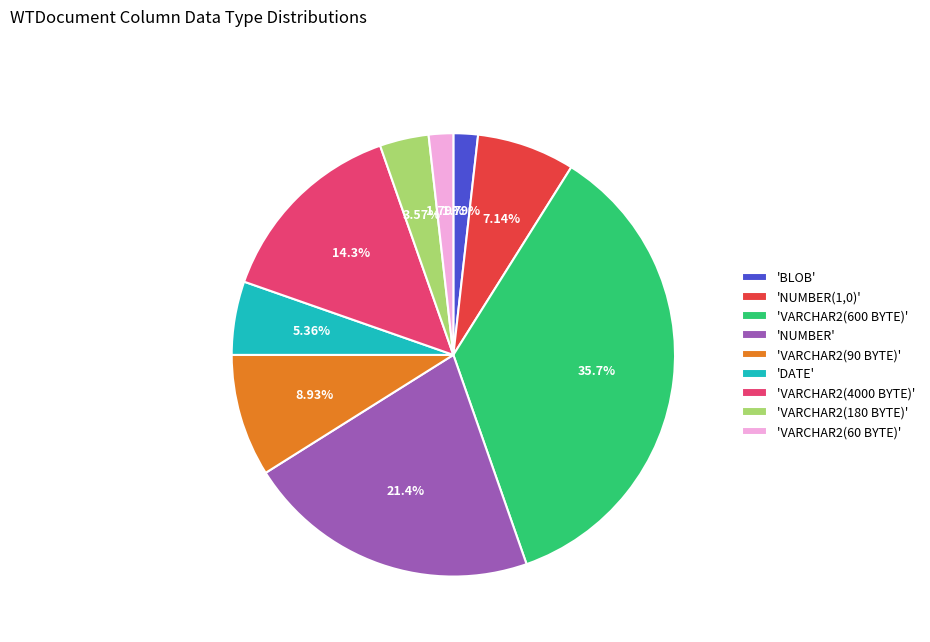

Is 'VARCHAR2(180 BYTE)' the majority of the pie?

No